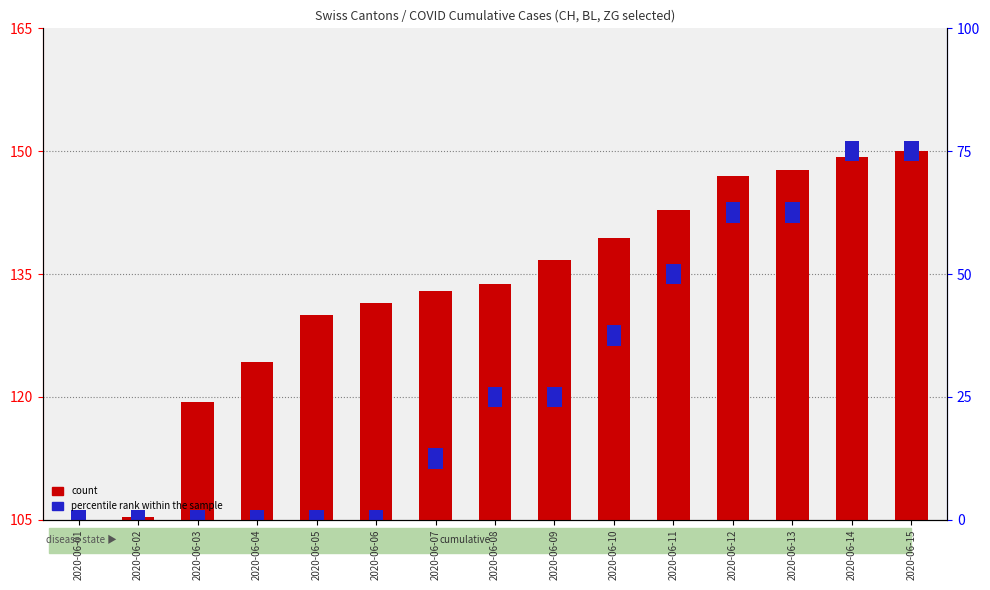

Is it true that the value at 2020-06-08 is 43.4?

False